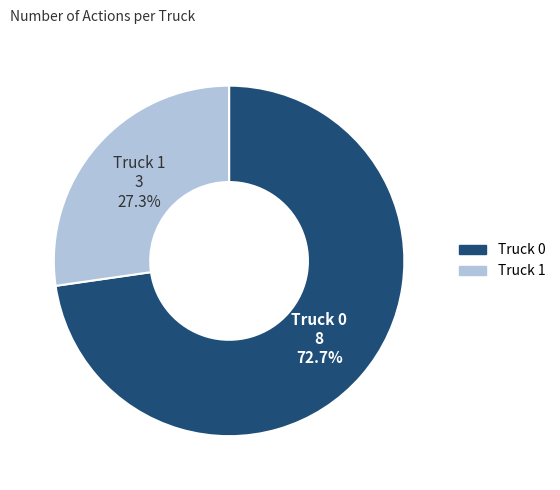

What is the largest slice in the pie chart?

Truck 0